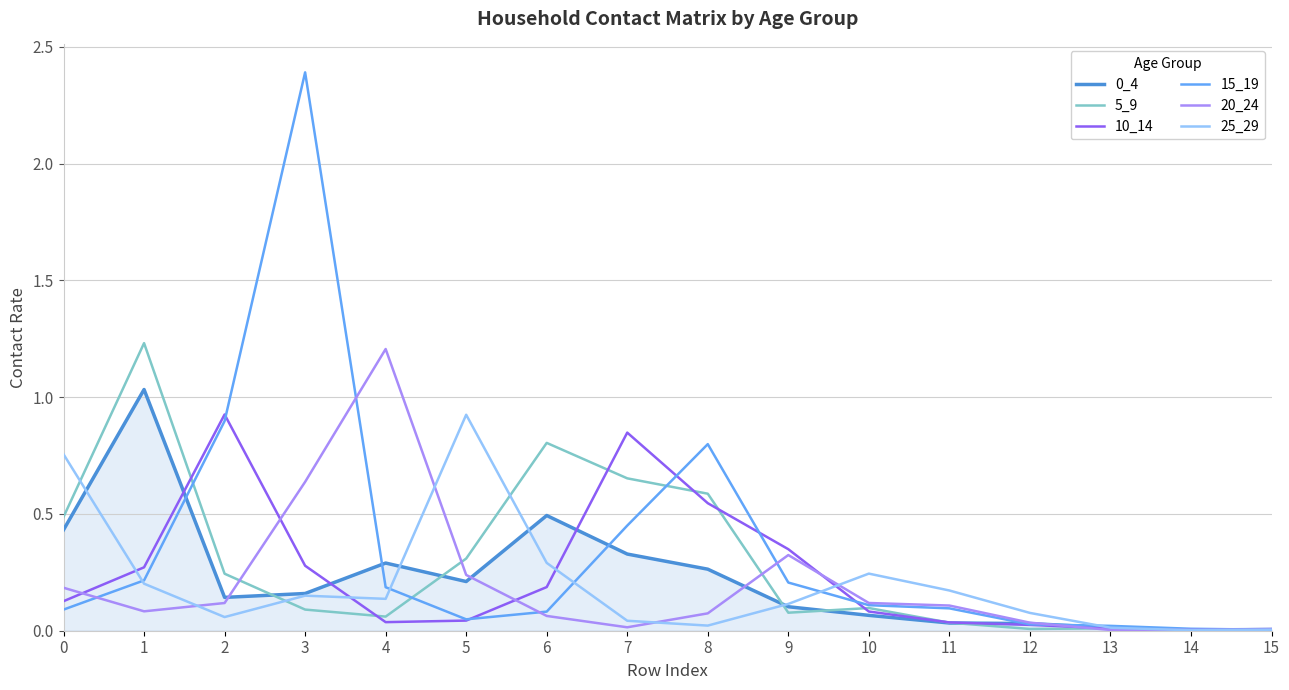

The value of 25_29 at 6 is 0.3. True or false?

True